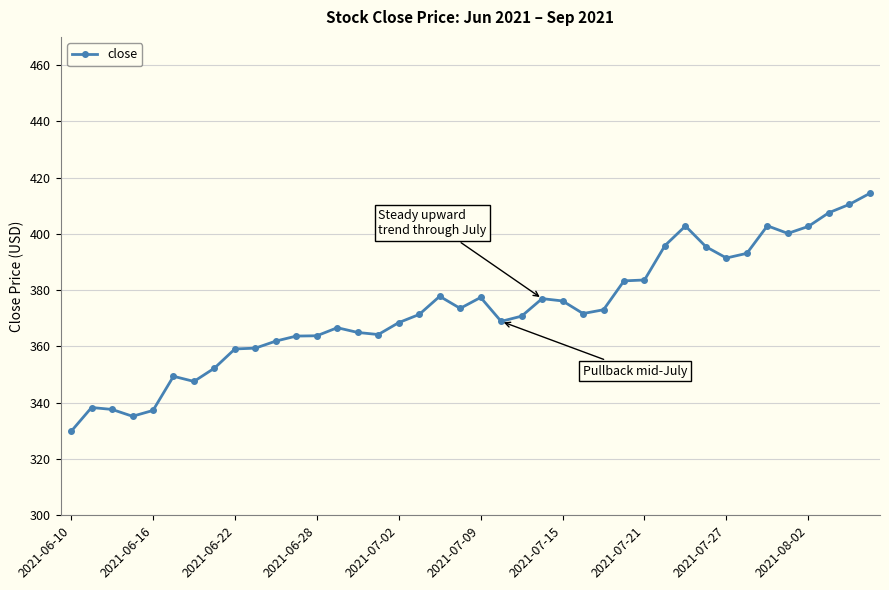

What is the difference between the second highest and minimum values?

80.7